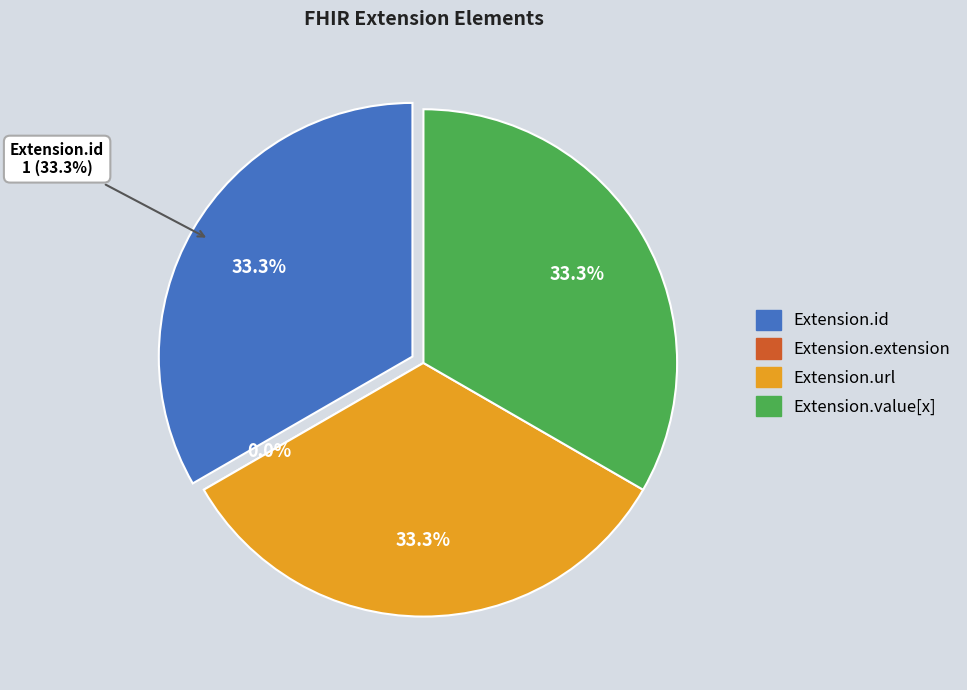

Does any single category account for the majority?

No